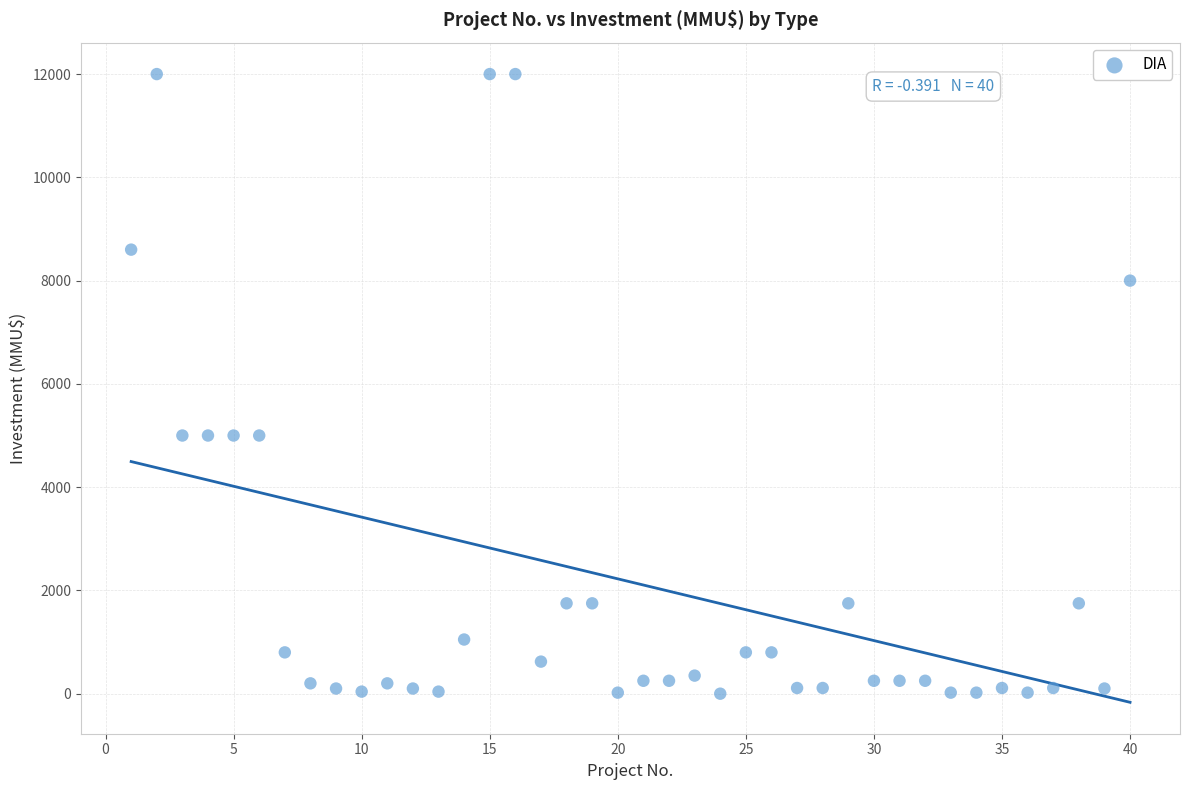

What is the range of Y values (max minus min)?

12000